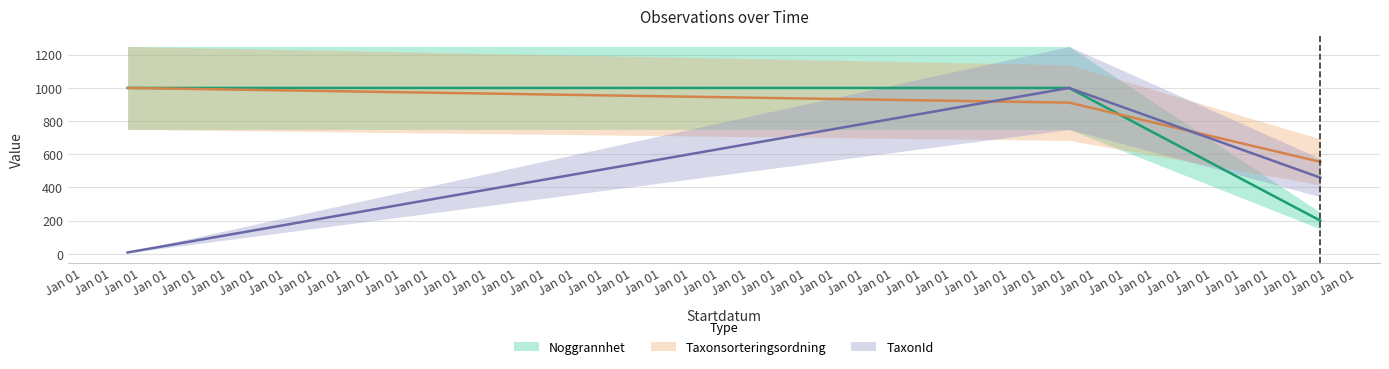

List the labels in order of TaxonId value, largest first.

1984-07-19, 2025-09-27, 2017-01-23